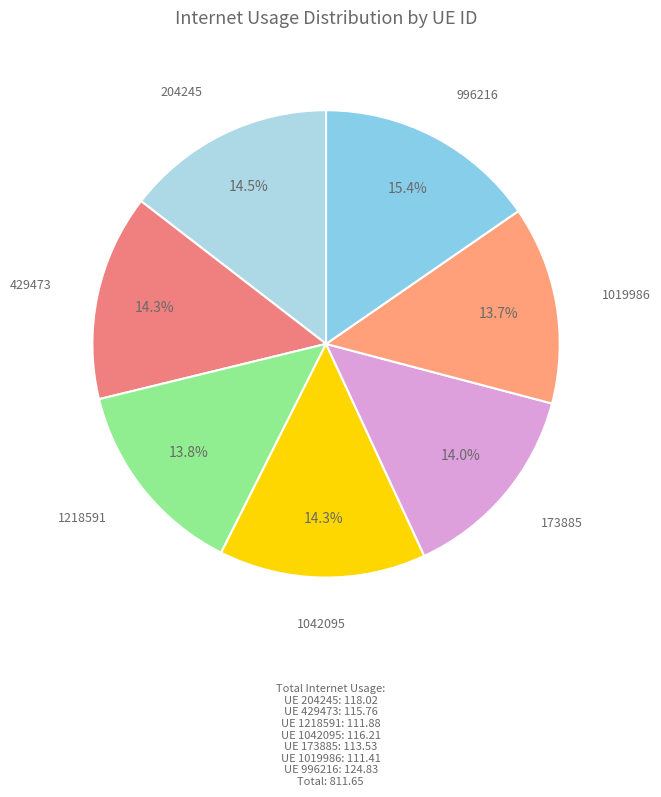

What is the ratio of the value at 204245 to the value at 429473?

1.0